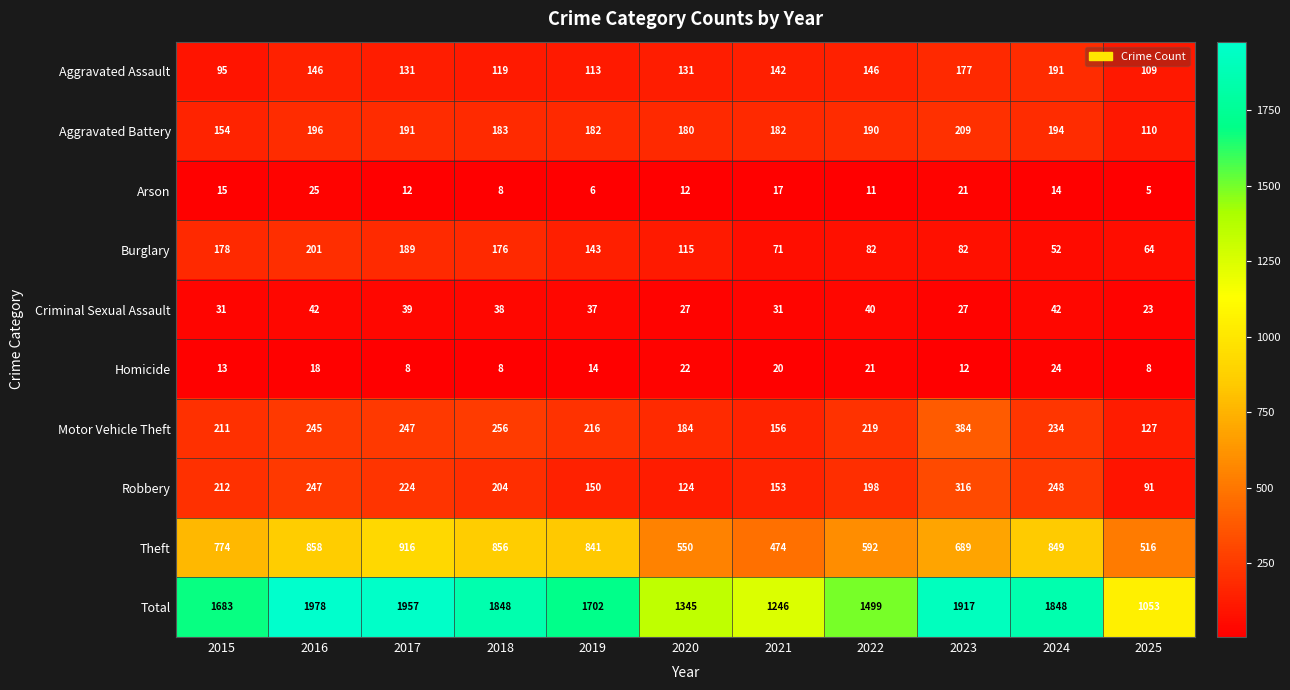

What is the maximum value shown in the chart?

1978